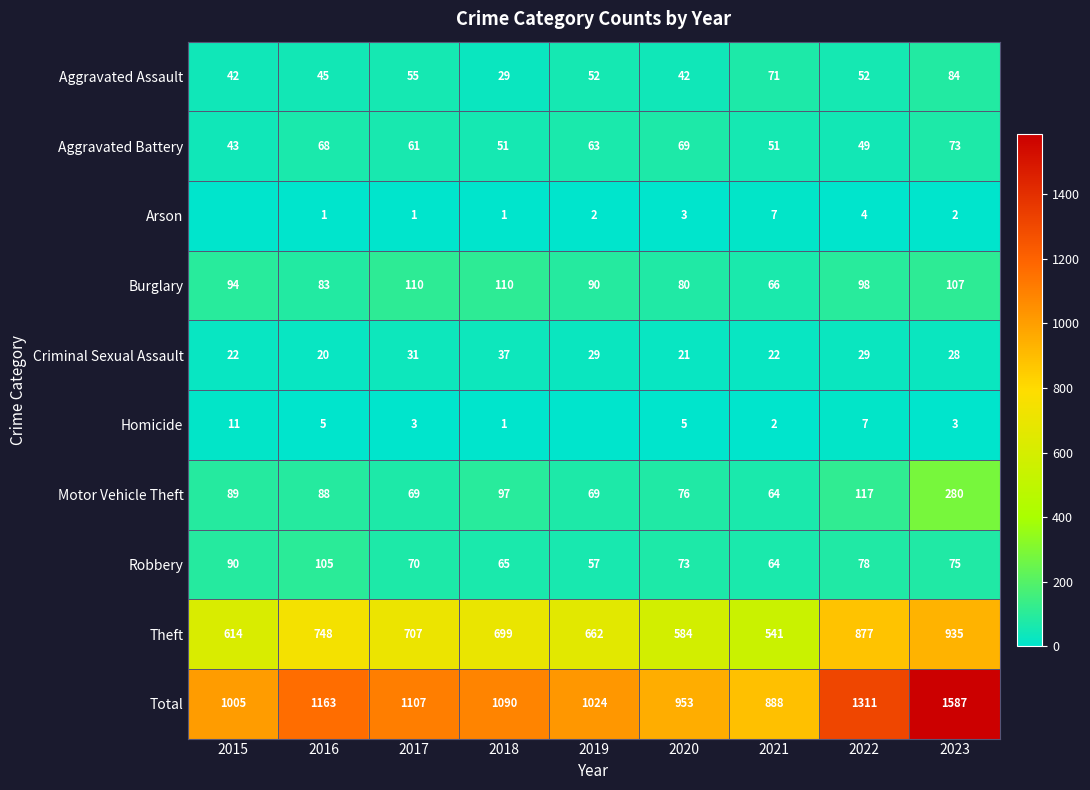

At which label is Aggravated Assault closest to 56?

2017